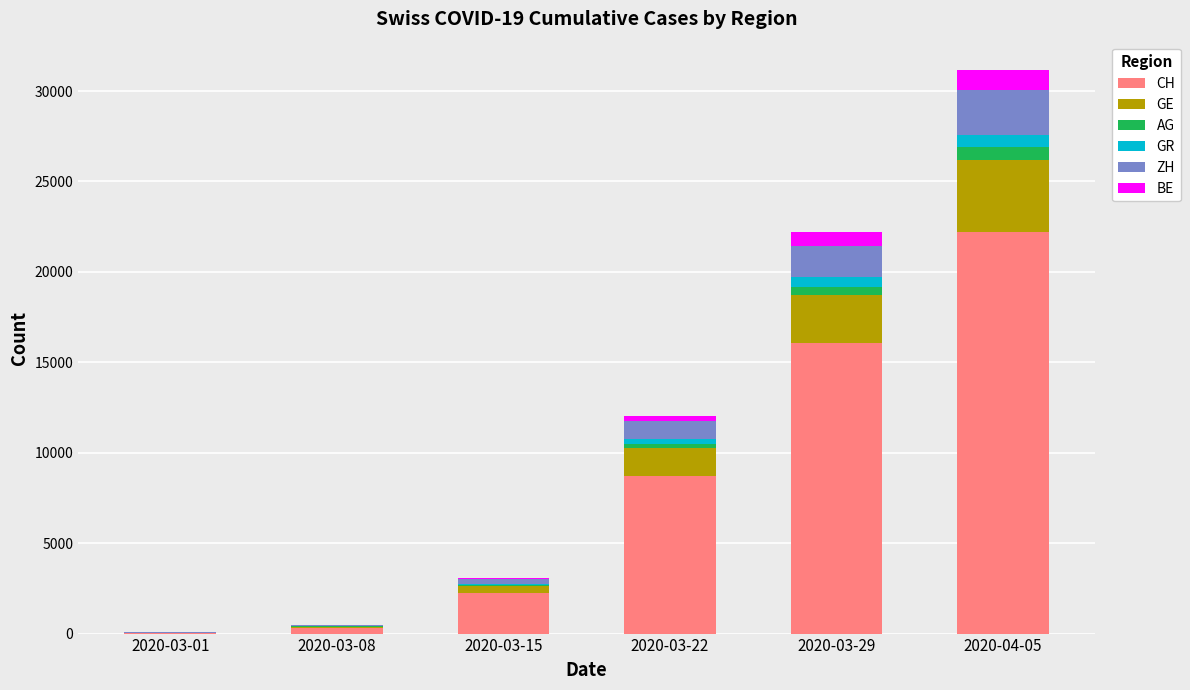

Does the chart contain stacked bars?

Yes